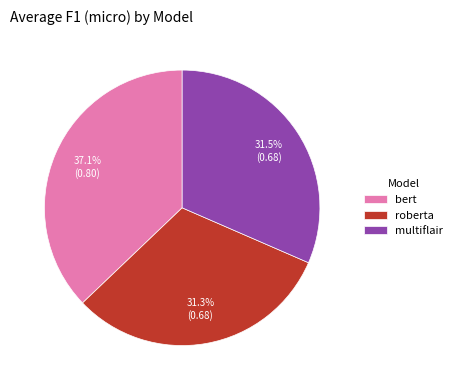

Do roberta and multiflair together represent more than half of the pie?

Yes